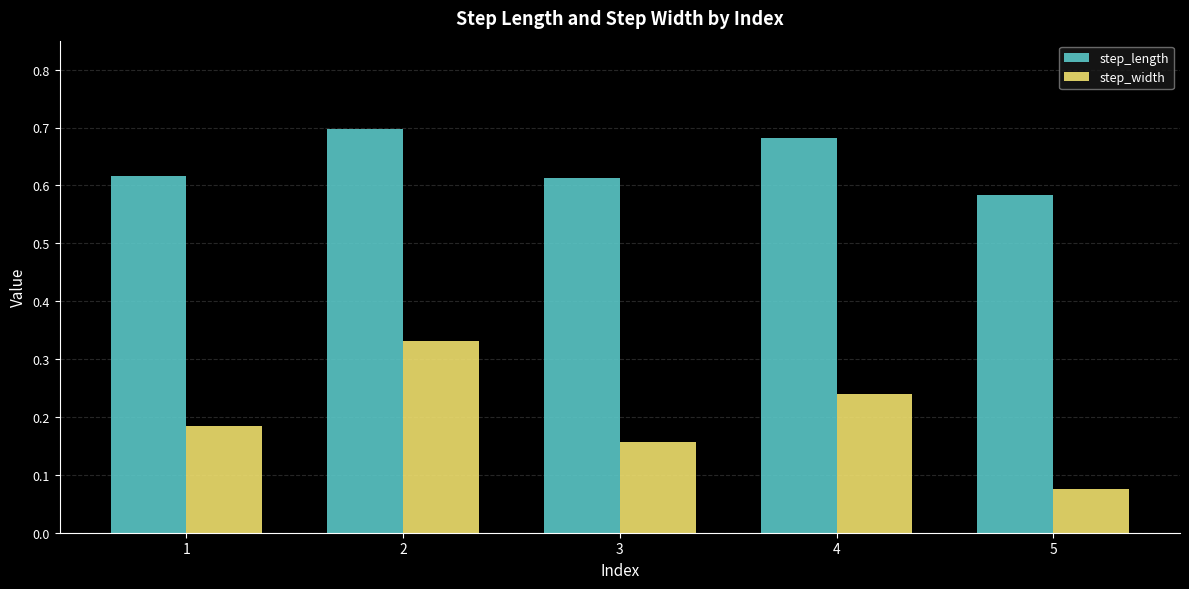

What is the total value across all series at 3?

0.8